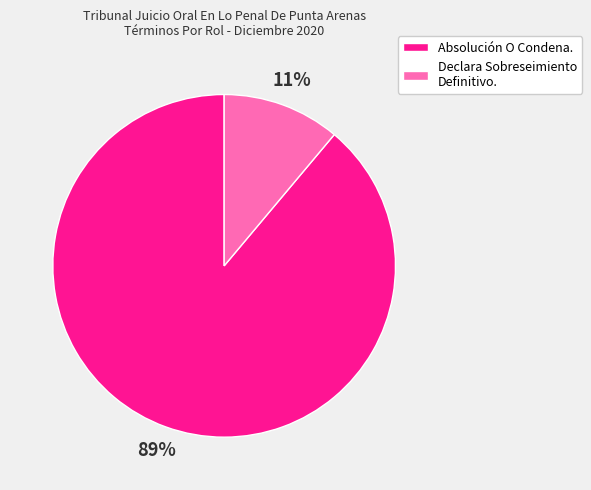

Count the number of slices in the pie.

2